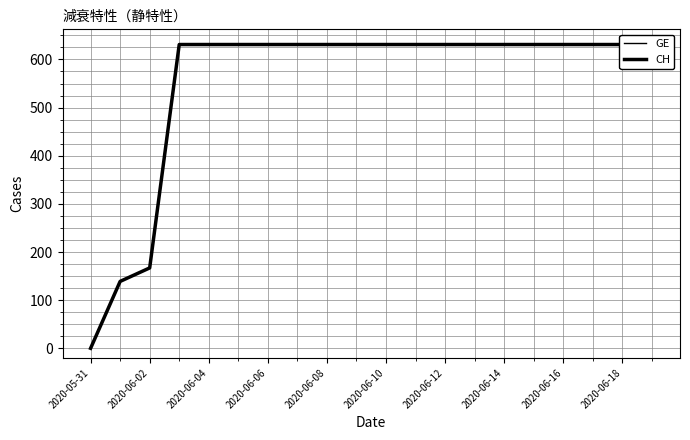

What position from the right is 2020-06-02?

19